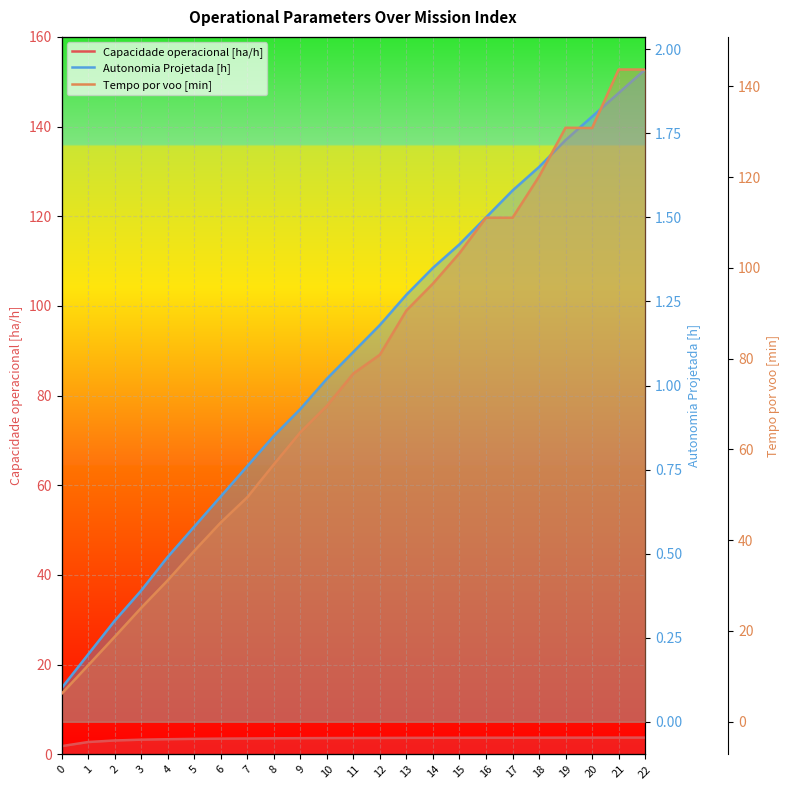

True or false: Autonomia Projetada [h] and Capacidade operacional [ha/h] intersect in this chart.

False